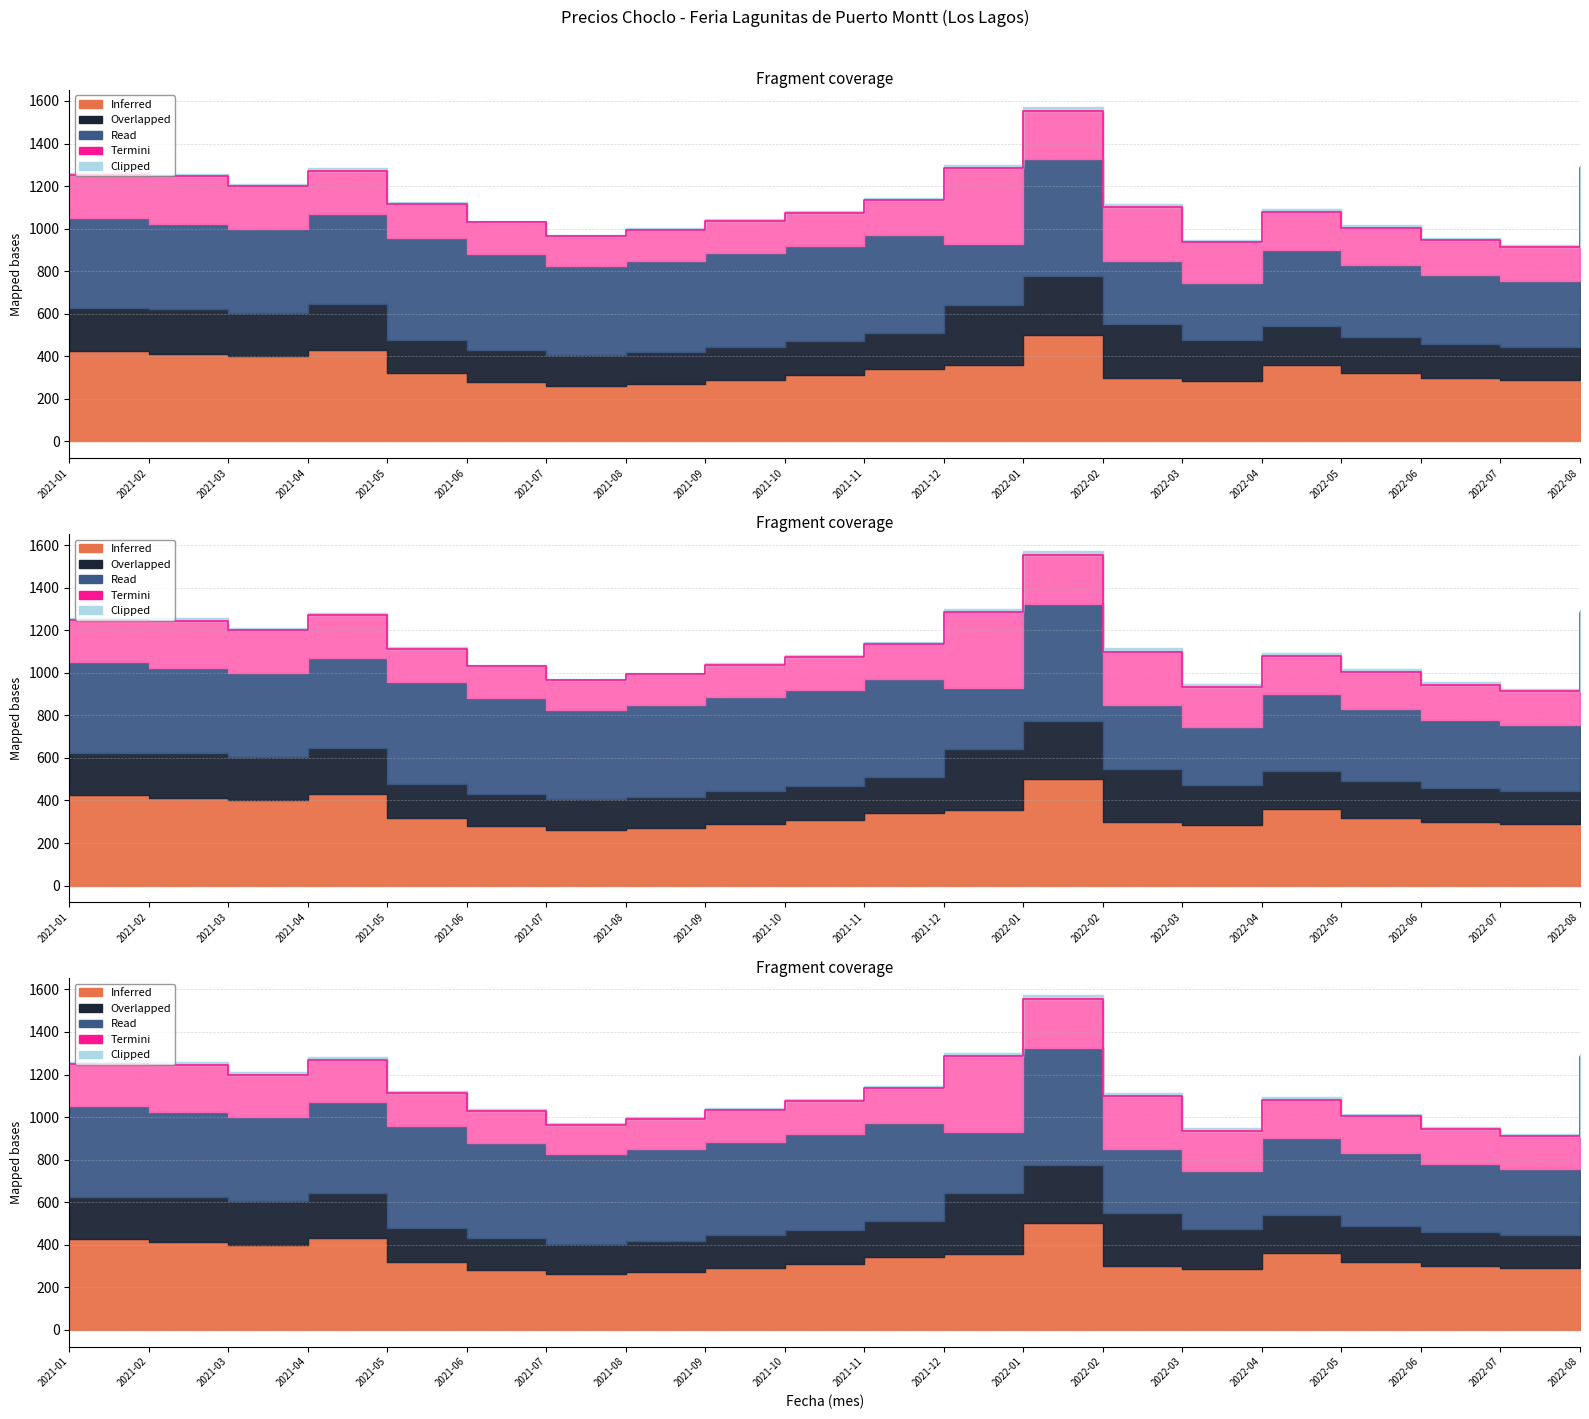

Reading left to right, extract all data points from this chart.

Inferred: 425	412	400	430	320	280	260	270	290	310	340	357	500	300	285	360	320	300	290	308
Overlapped: 200	210	205	215	157	150	145	148	155	160	170	286	275	250	190	180	170	160	155	317
Read: 425	400	395	425	480	450	420	430	440	450	460	286	550	300	270	360	340	320	310	350
Termini: 200	224	200	200	157	150	140	145	150	155	165	357	229	250	190	180	175	165	158	308
Clipped: 10	12	11	13	9	8	7	8	9	10	11	15	20	15	12	13	11	10	9	12